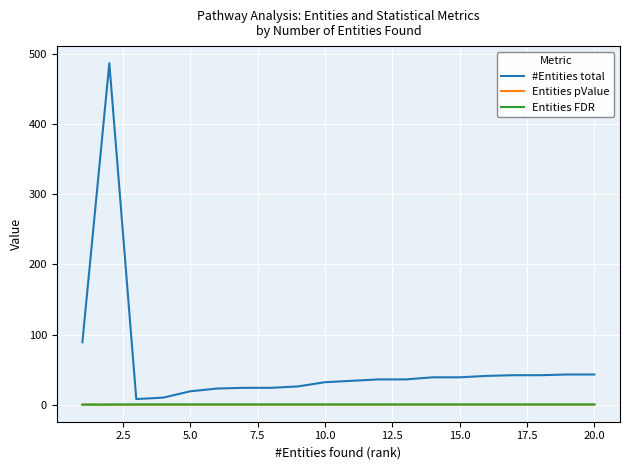

Which series has the largest total across all categories?

#Entities total